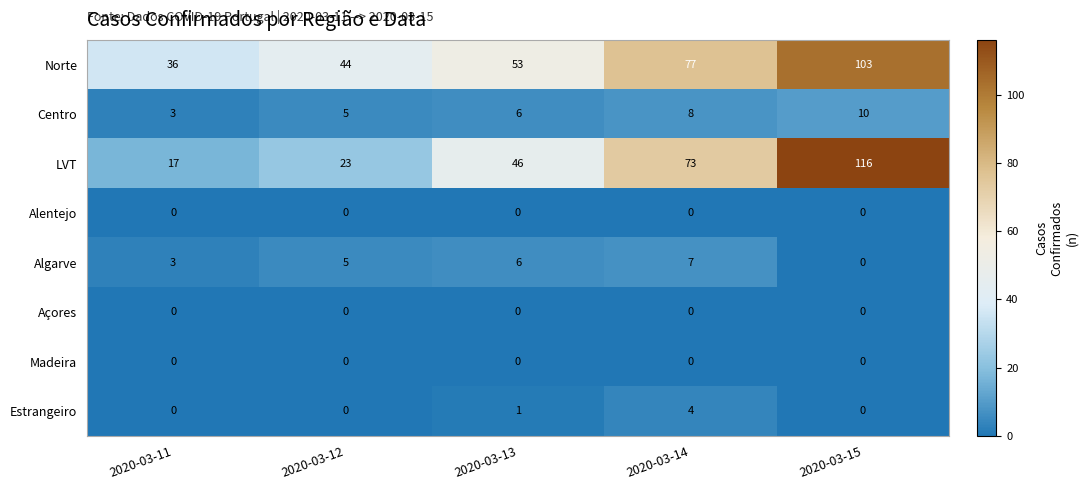

What is the spread (max minus min) of values at 2020-03-13?

53